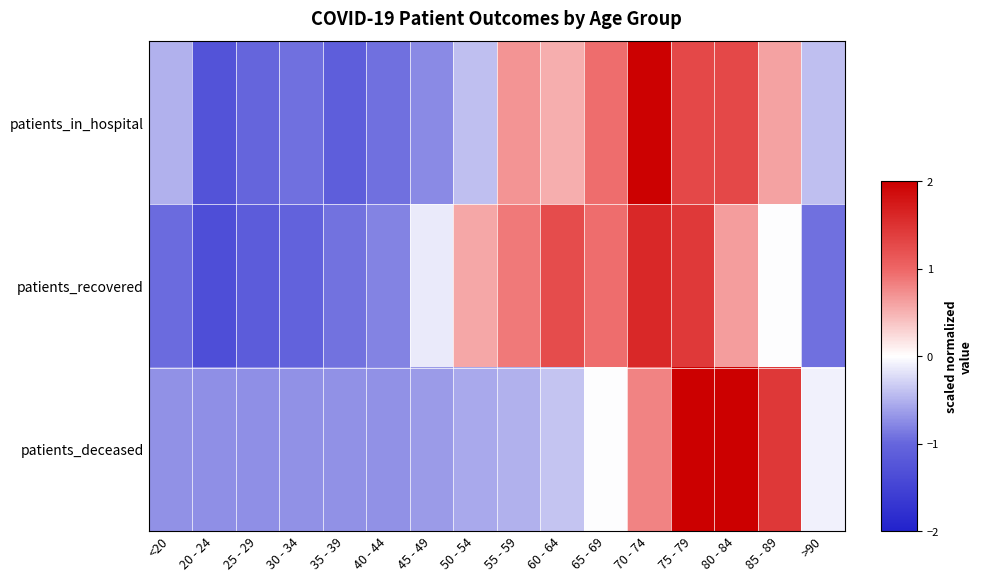

Between 50 - 54 and 80 - 84, which series saw the biggest shift?

patients_deceased